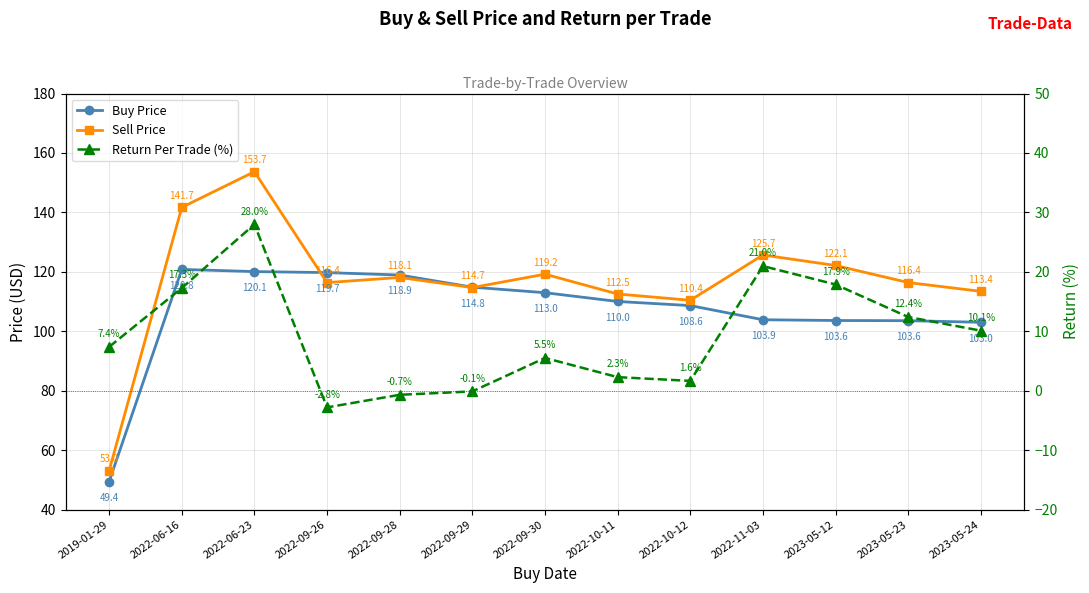

True or false: Return Per Trade (%) and Buy Price cross at least once.

False